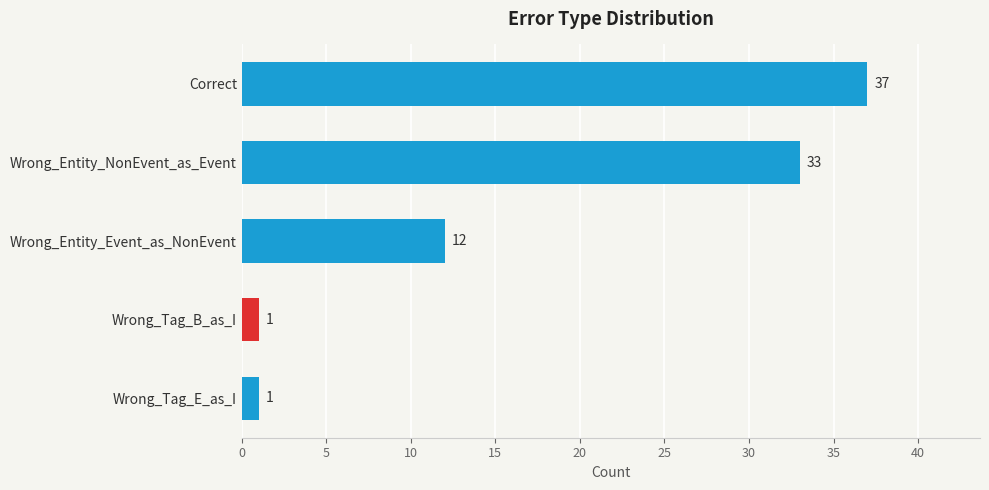

Between Wrong_Entity_NonEvent_as_Event and Wrong_Entity_Event_as_NonEvent, which is larger?

Wrong_Entity_NonEvent_as_Event